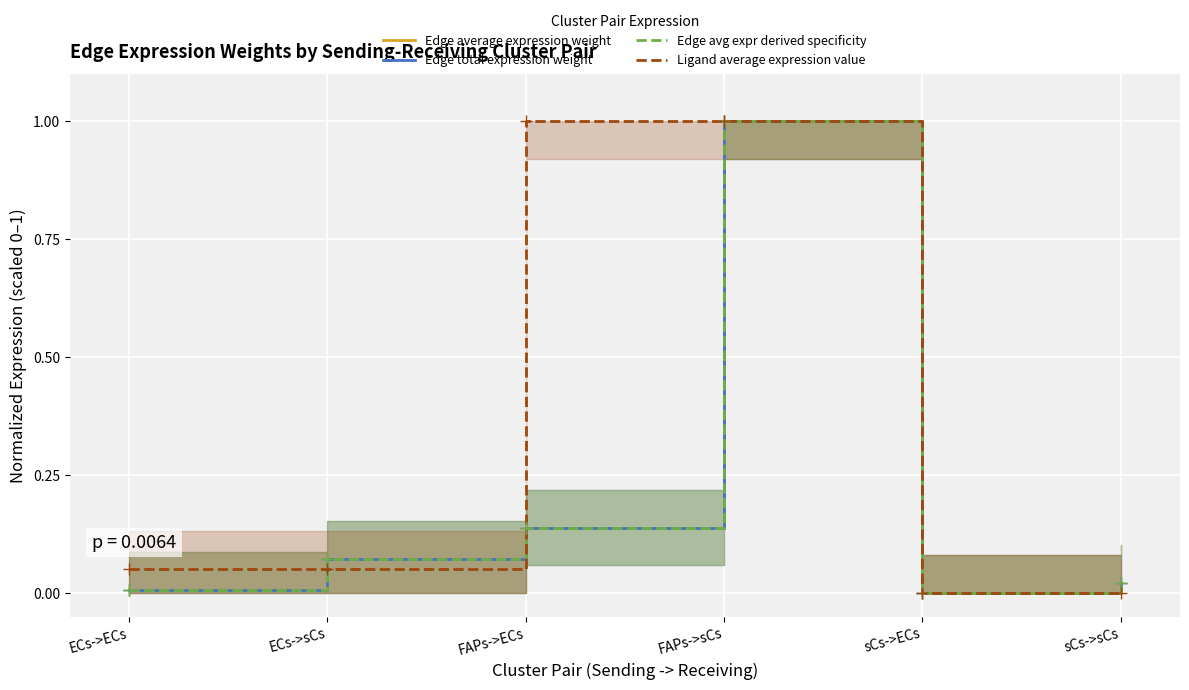

Reading left to right, transcribe all the data shown in this chart.

Edge average expression weight: ECs->ECs=0.0	ECs->sCs=0.1	FAPs->ECs=0.1	FAPs->sCs=1.0	sCs->ECs=0.0	sCs->sCs=0.0
Edge total expression weight: ECs->ECs=0.0	ECs->sCs=0.1	FAPs->ECs=0.1	FAPs->sCs=1.0	sCs->ECs=0.0	sCs->sCs=0.0
Edge avg expr derived specificity: ECs->ECs=0.0	ECs->sCs=0.1	FAPs->ECs=0.1	FAPs->sCs=1.0	sCs->ECs=0.0	sCs->sCs=0.0
Ligand average expression value: ECs->ECs=0.1	ECs->sCs=0.1	FAPs->ECs=1.0	FAPs->sCs=1.0	sCs->ECs=0.0	sCs->sCs=0.0